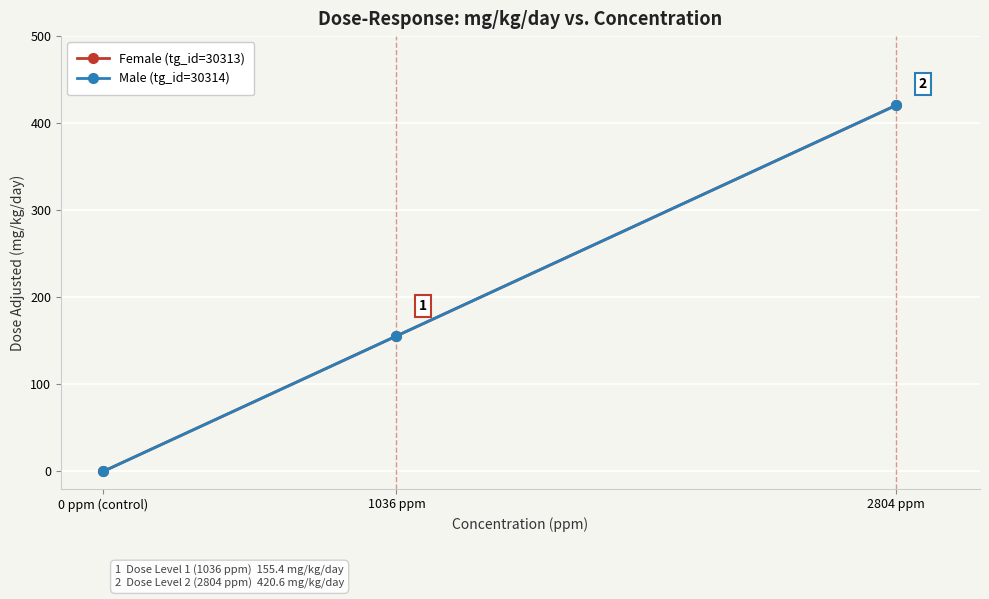

Which series has the largest range (max minus min)?

Female (tg_id=30313)